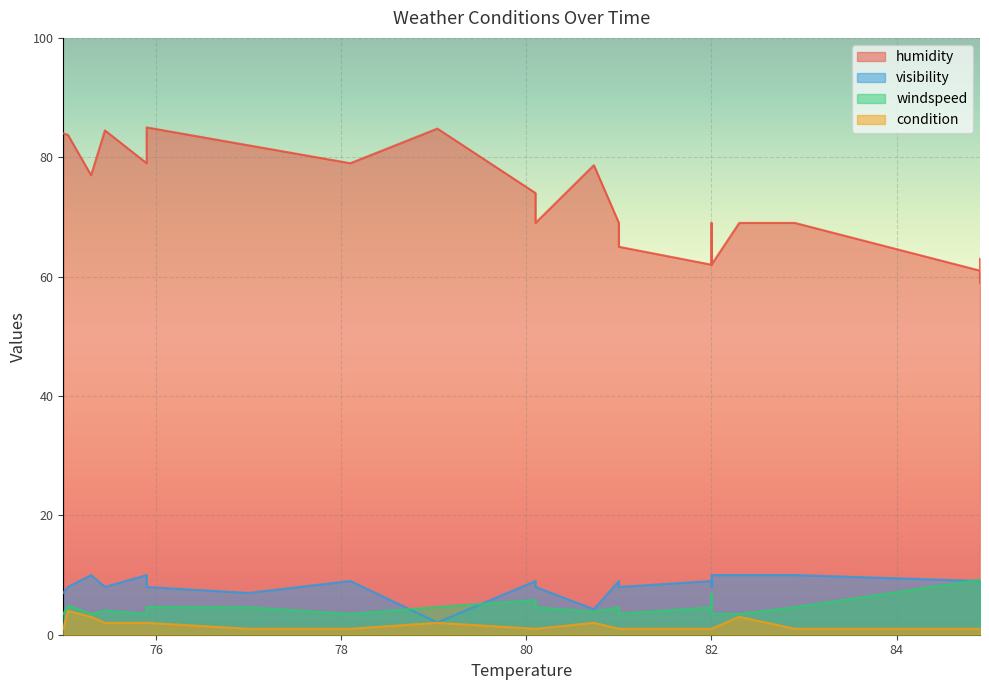

What is the spread (max minus min) of values at 3?

83.0